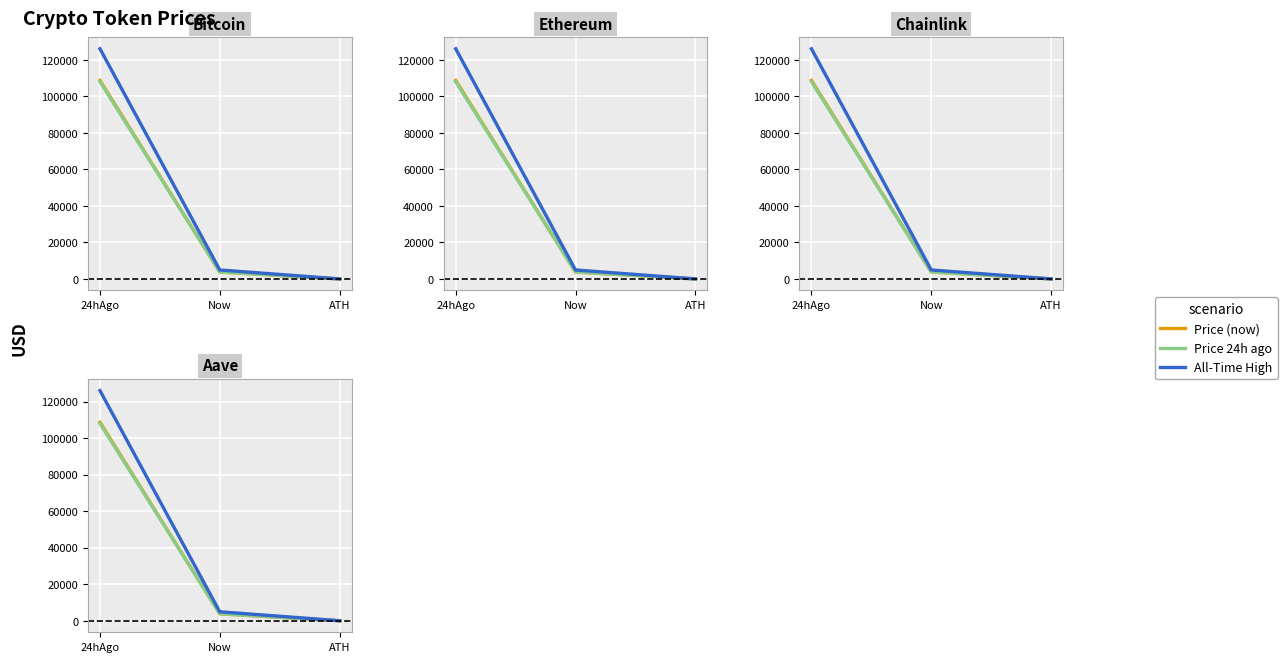

Reading left to right, transcribe all the data shown in this chart.

Price (now): 24hAgo=108790.0	Now=3840.5	ATH=17.3
Price 24h ago: 24hAgo=108040.0	Now=3847.6	ATH=17.6
All-Time High: 24hAgo=126080.0	Now=4946.1	ATH=52.7